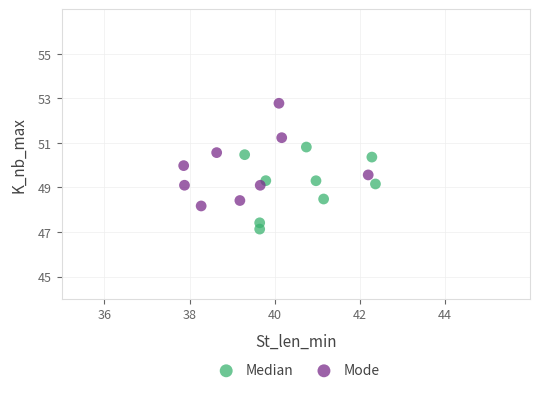

Which series contains the lowest Y value?

Median